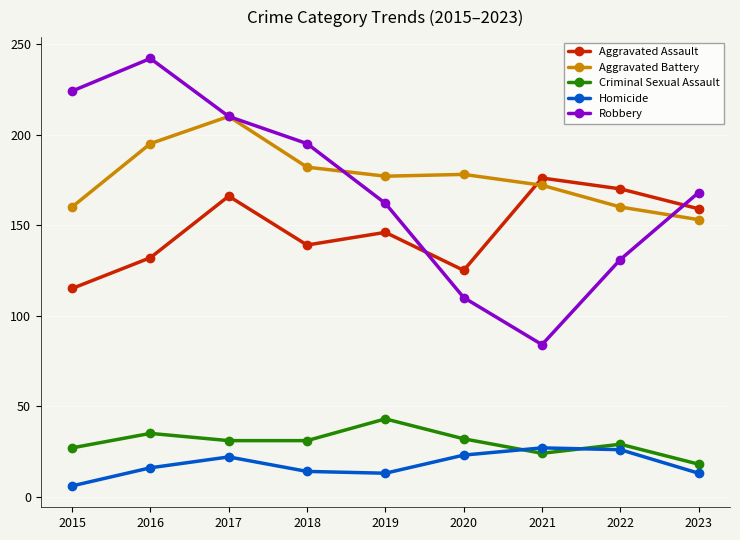

Which series has the largest range (max minus min)?

Robbery